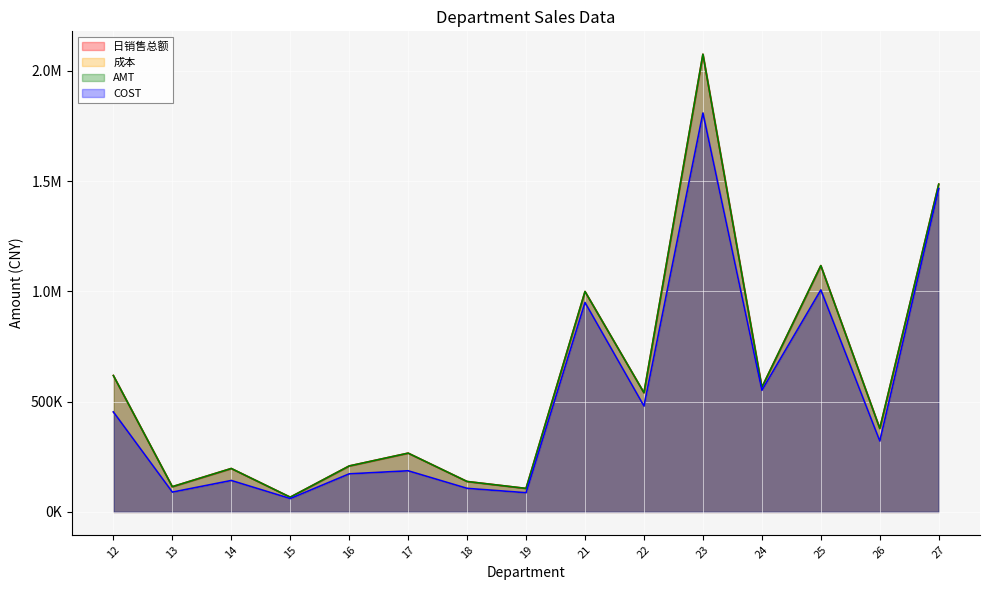

What are all the series names shown in the legend?

日销售总额, 成本, AMT, COST